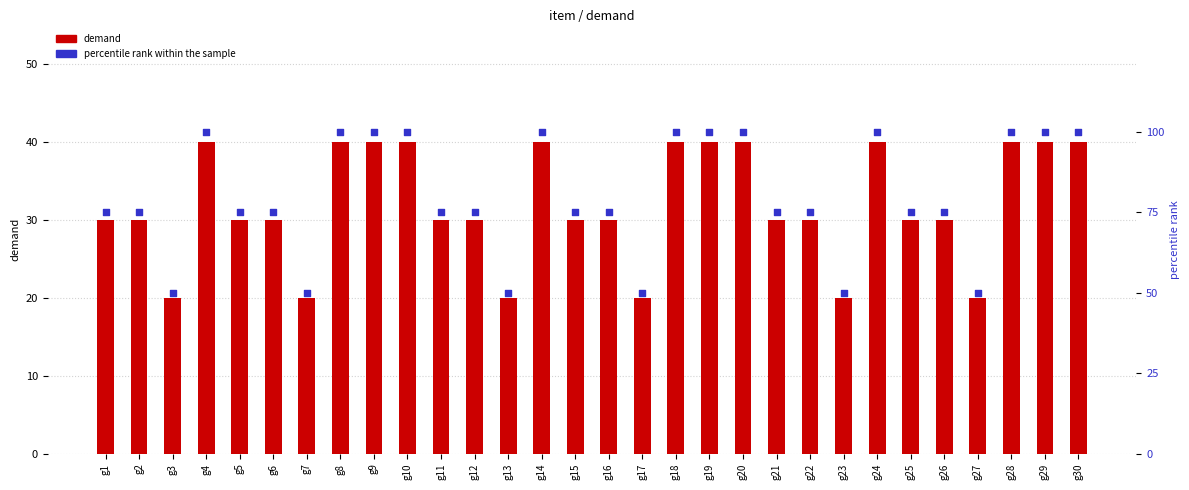

Which series has the largest Y range (max minus min)?

percentile rank within the sample